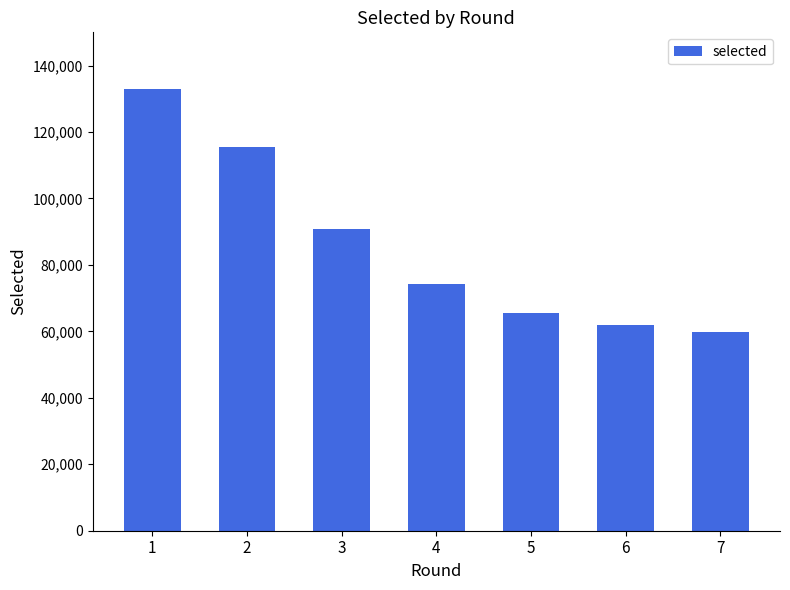

How many distinct data groups are displayed?

1